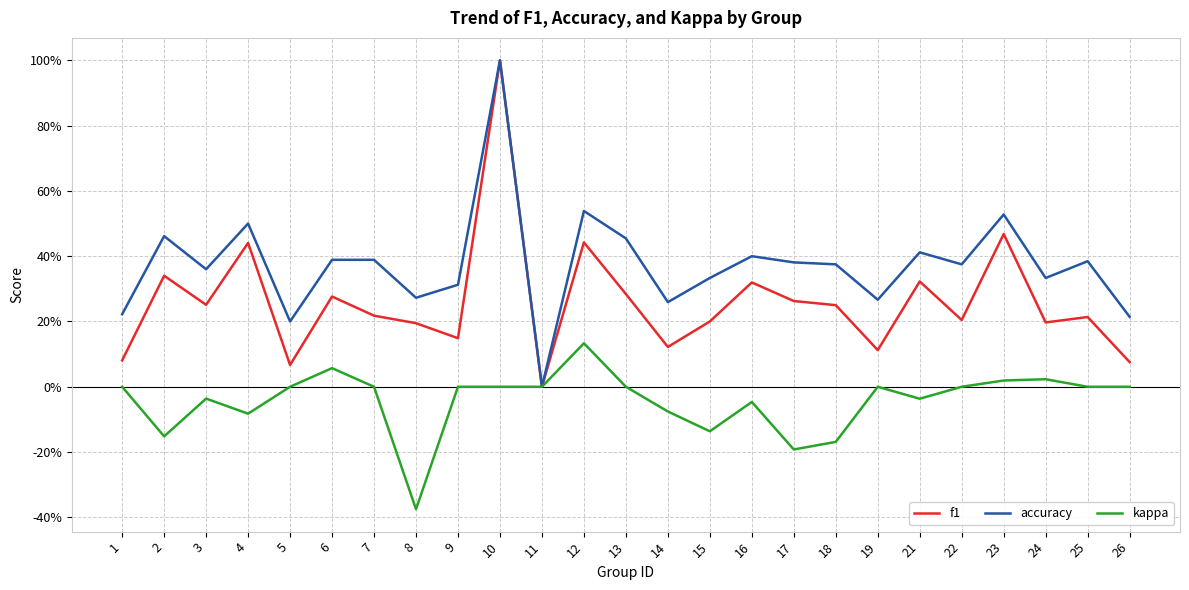

What are all the series names shown in the legend?

f1, accuracy, kappa